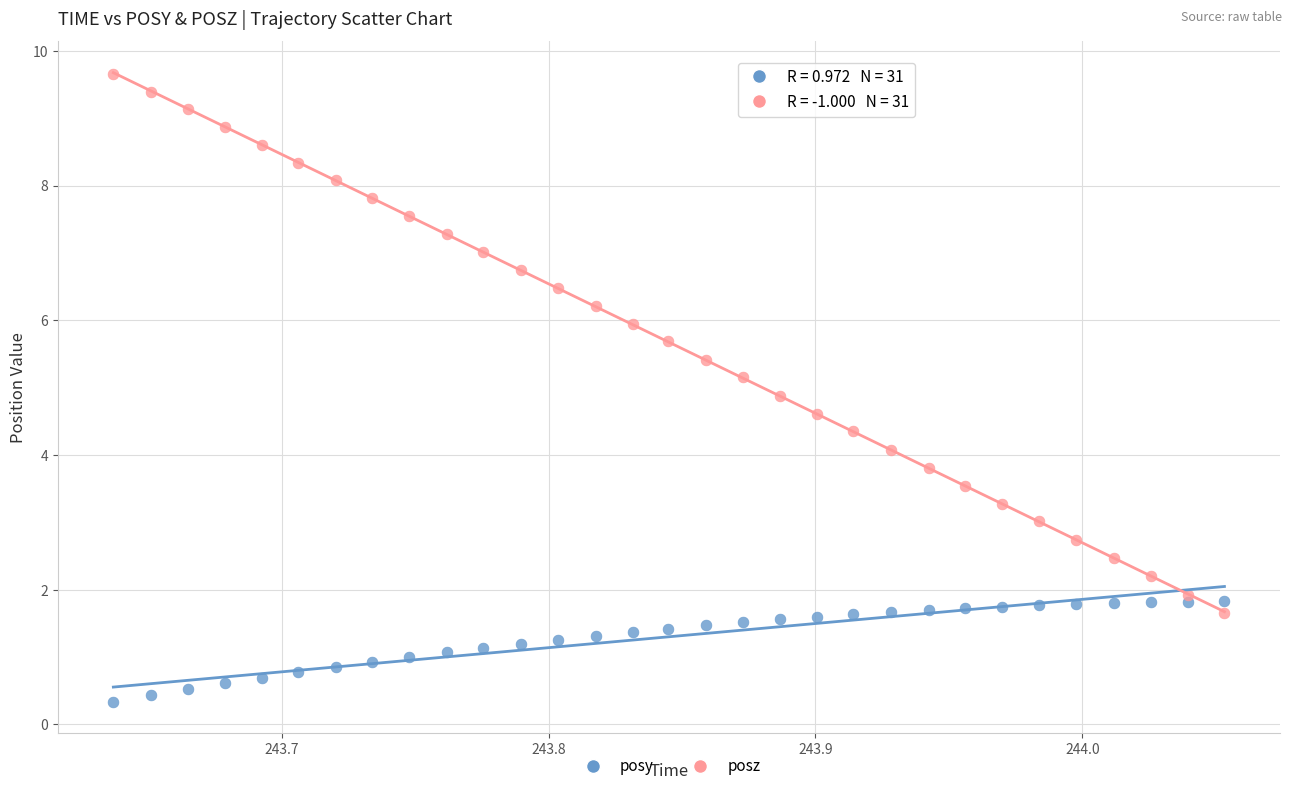

What is the X range (max minus min) for the scatter plot?

0.4